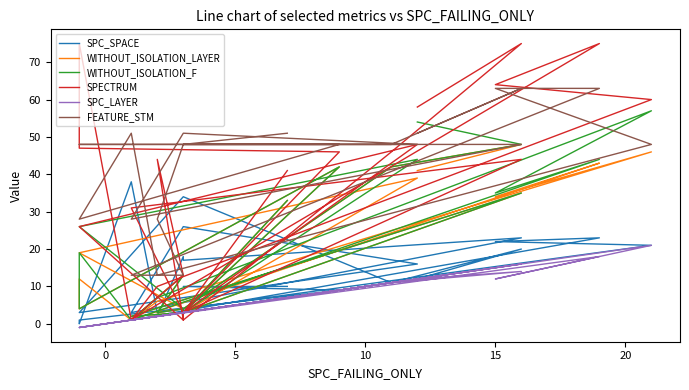

True or false: WITHOUT_ISOLATION_LAYER and SPECTRUM cross at least once.

True